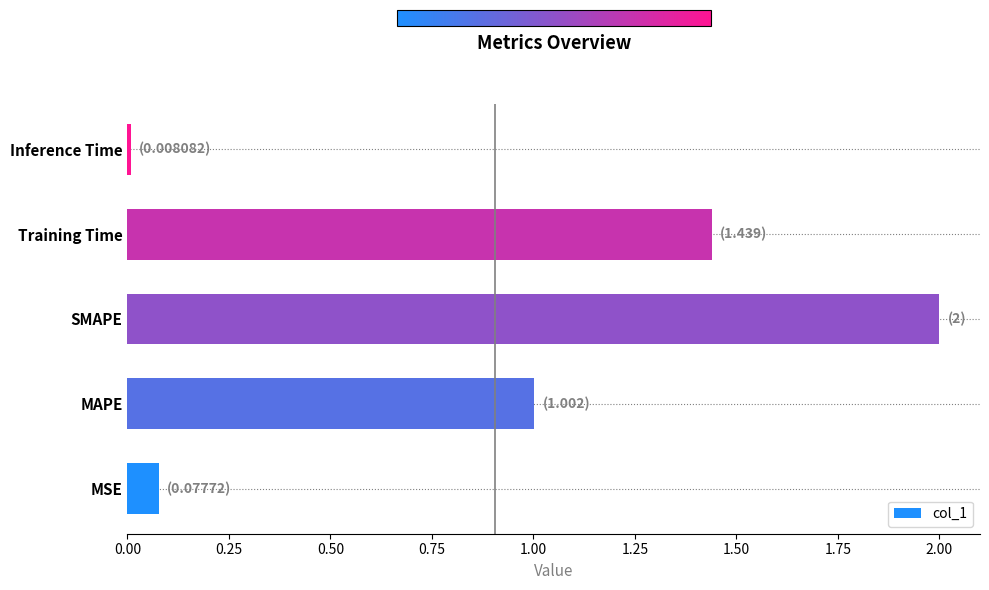

List the labels in order of value, smallest first.

Inference Time, MSE, MAPE, Training Time, SMAPE